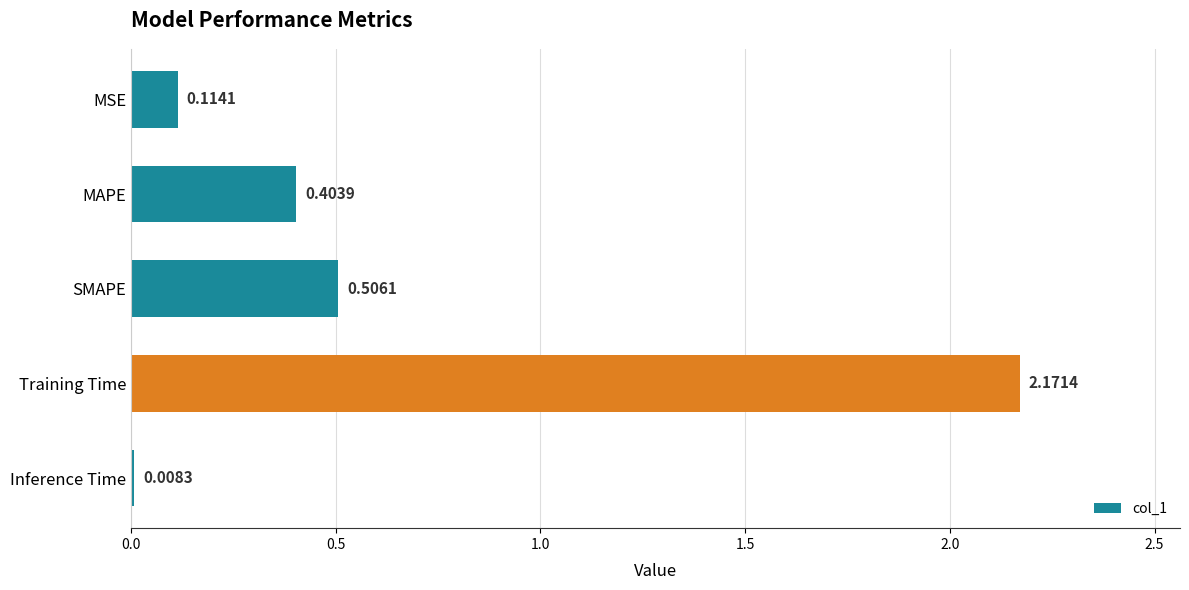

What is the label of the 1st bar from the top?

MSE